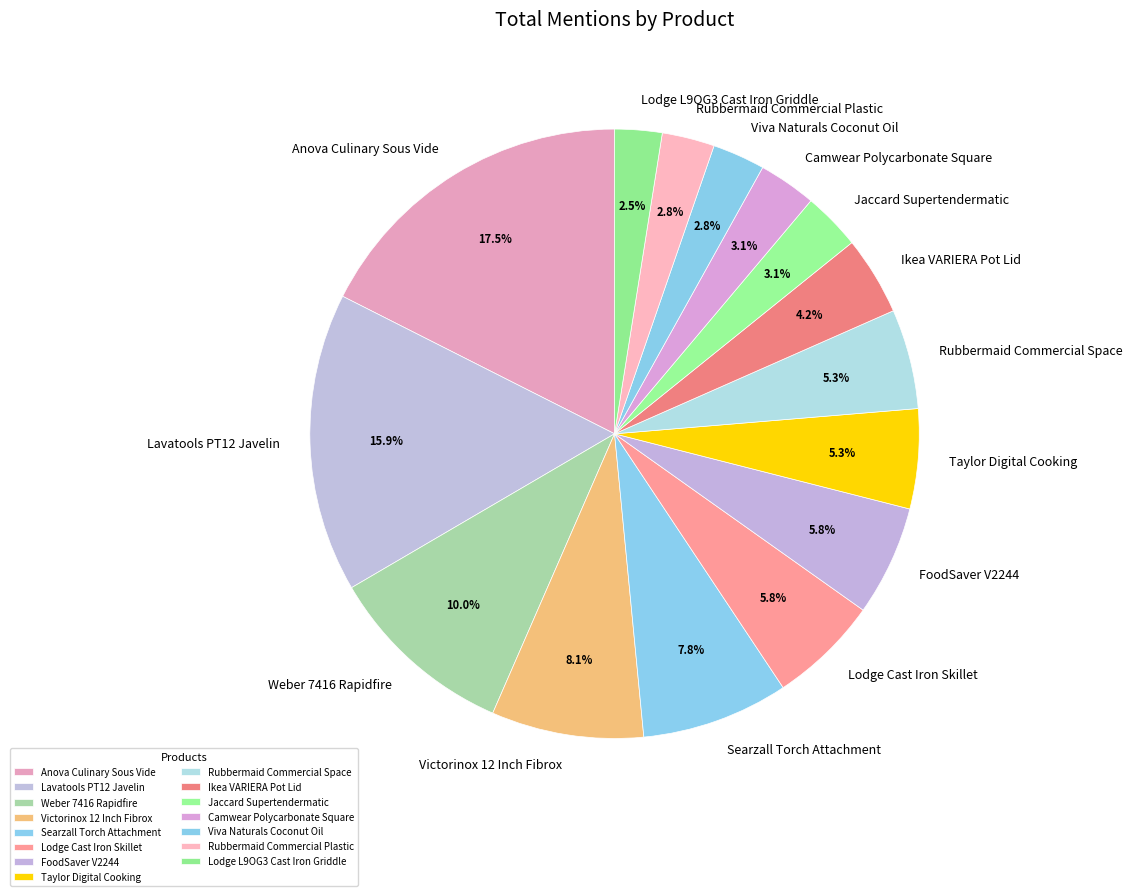

What is the ratio of the value at Ikea VARIERA Pot Lid to the value at Weber 7416 Rapidfire?

0.4